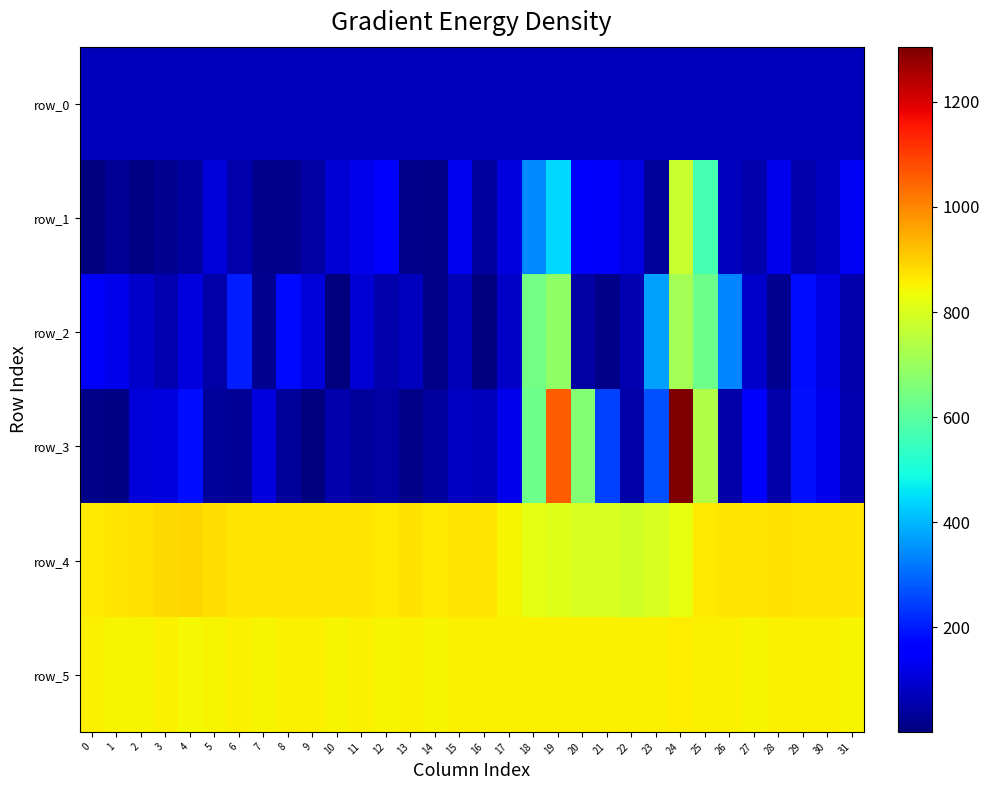

The row_4 series shows 1476.2 at 17. True or false?

False